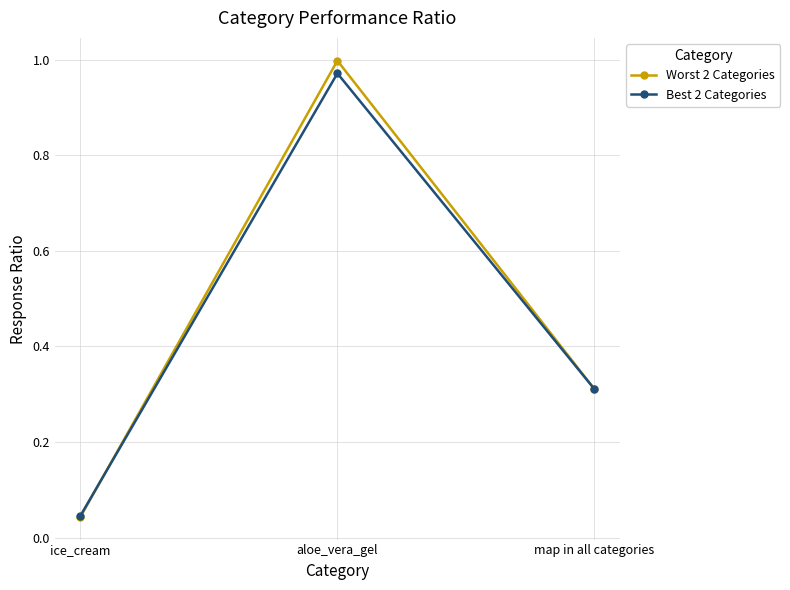

What is the label of the 1st point from the left?

ice_cream